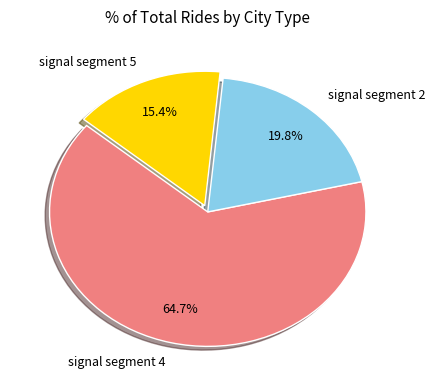

What is the largest slice in the pie chart?

signal segment 4